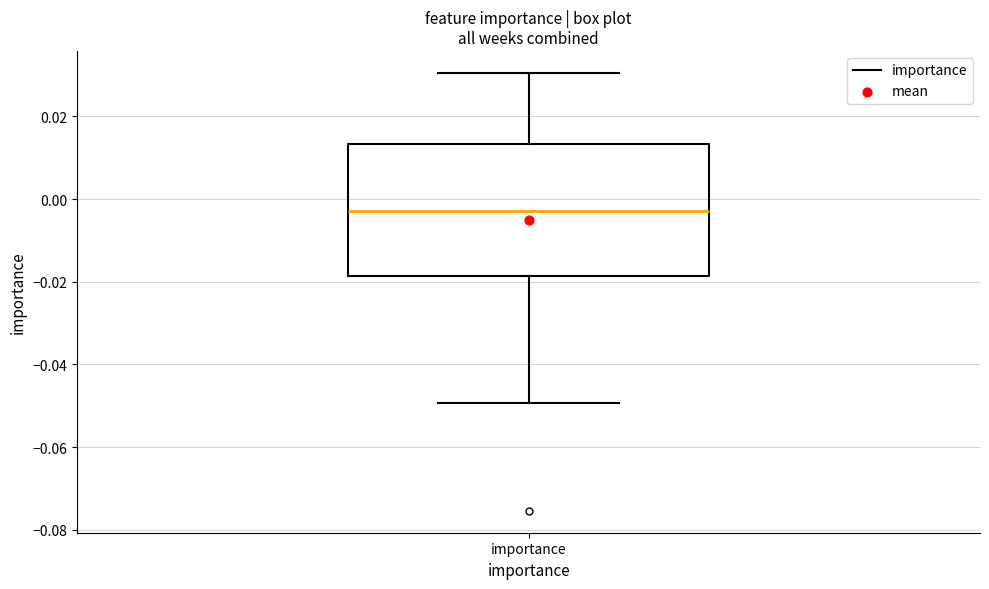

Transcribe this box plot: give where the median line is, the range the box spans, and where the two whiskers end, as read against the y-axis. The values are not printed on the chart, so give them approximately, as read against the axis.

median -0.002, box -0.018 to 0.014, whiskers -0.050 to 0.030